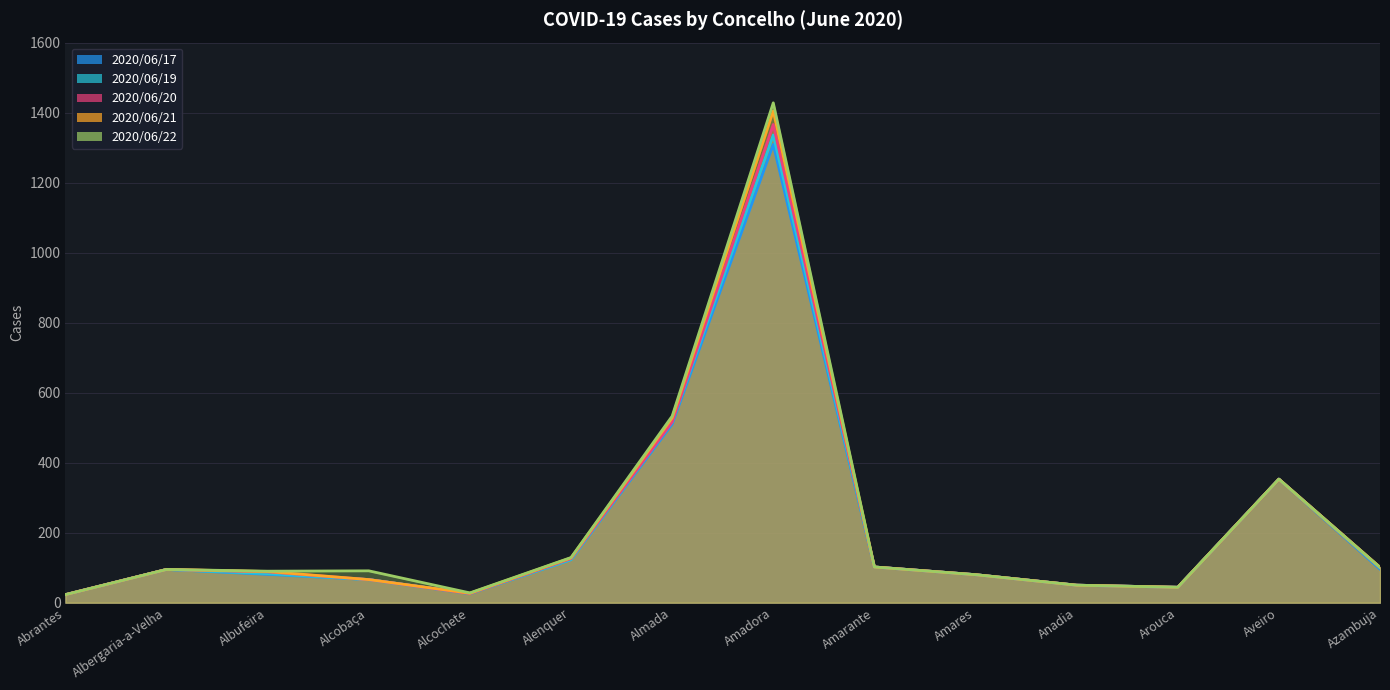

How many data points does each series have?

14